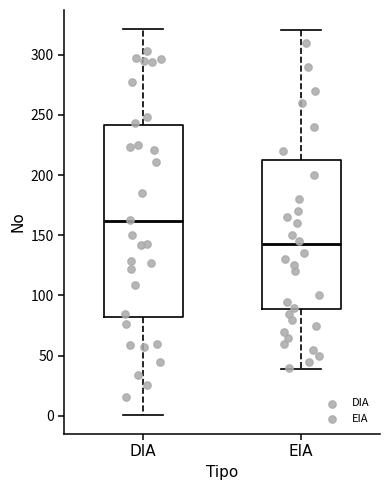

Reading left to right, read every box against the y-axis: the position of its median line, the range the box covers, and the ends of its whiskers. The values are not printed on the chart, so give them approximately, as read against the axis.

DIA: median 160, box 85 to 240, whiskers 0 to 320
EIA: median 145, box 90 to 215, whiskers 40 to 320